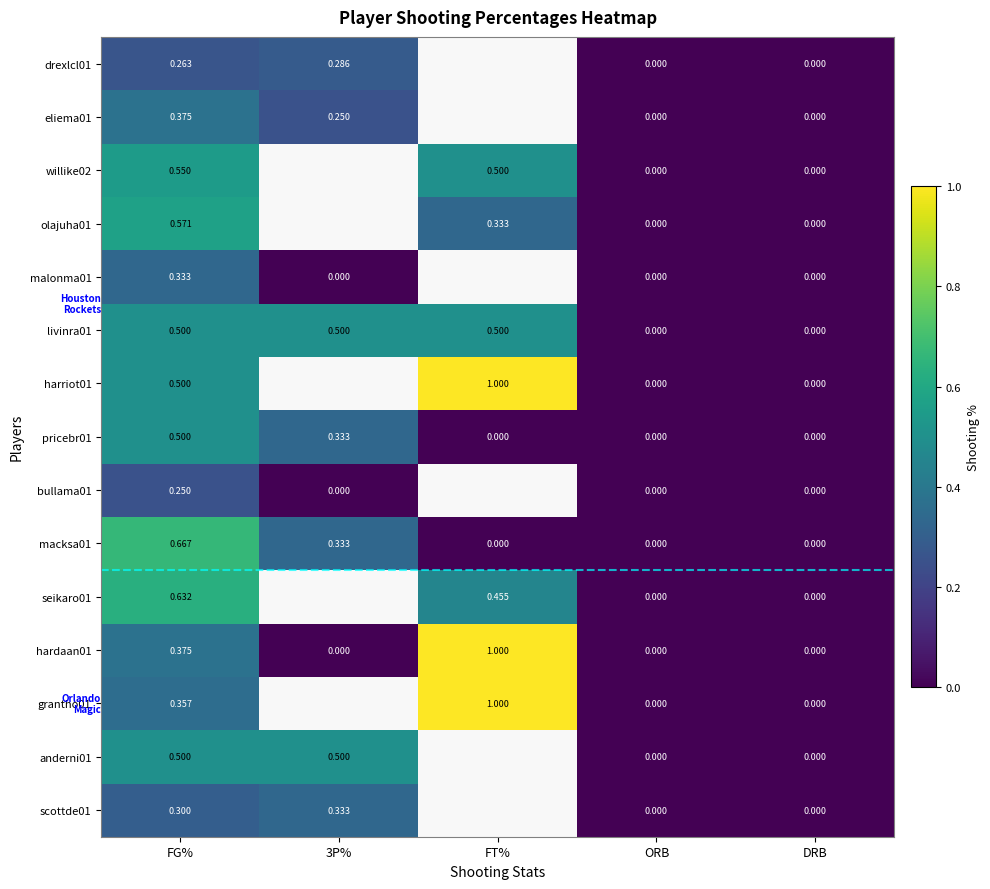

What is the sum of all macksa01 values?

1.0